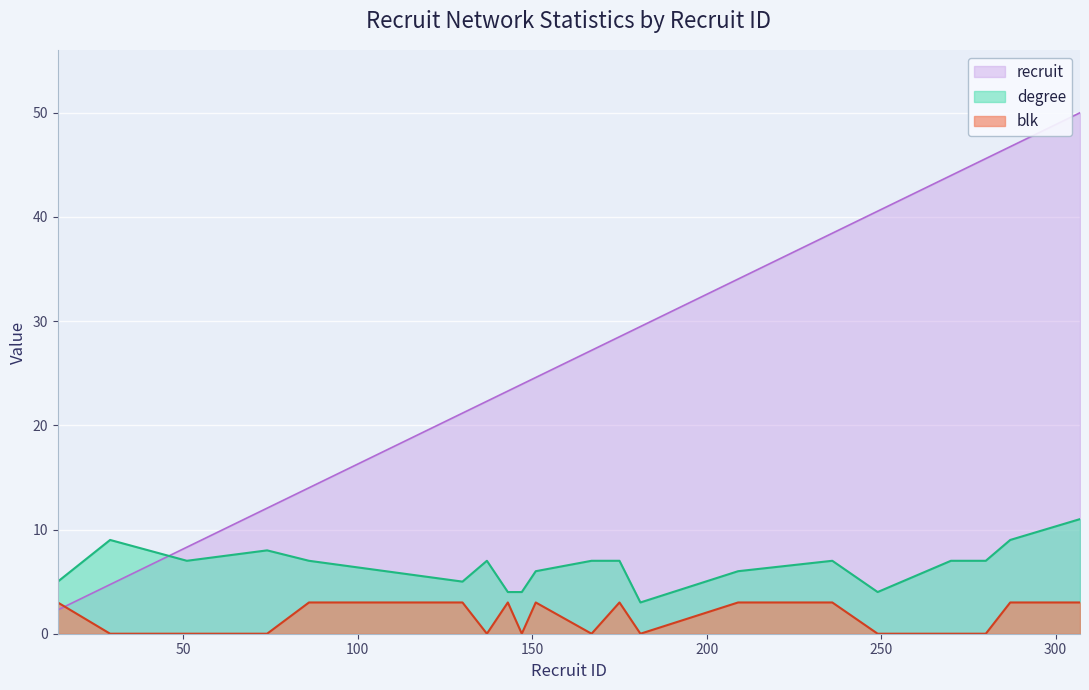

What is the difference between the maximum and minimum values in the degree series?

8.0